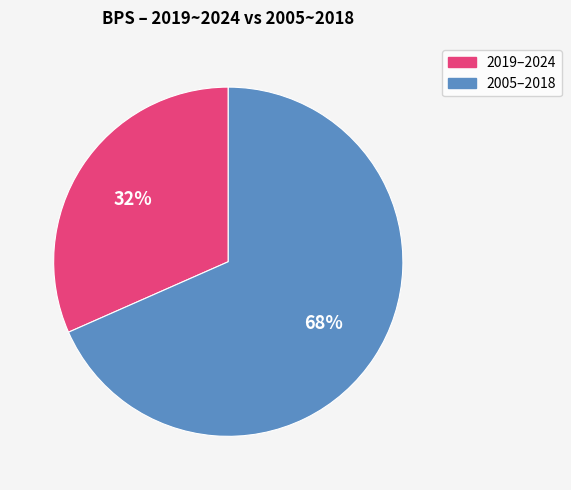

What percentage is the 2005–2018 slice, to the nearest percent?

68%